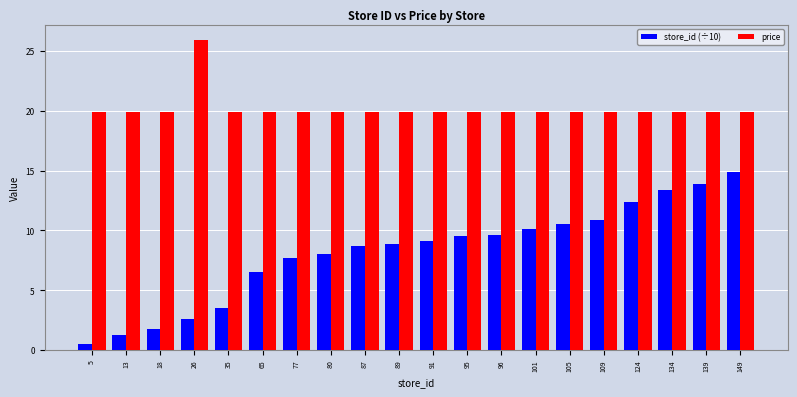

Is the value of price at 101 greater than the value of store_id (÷10) at 109?

Yes